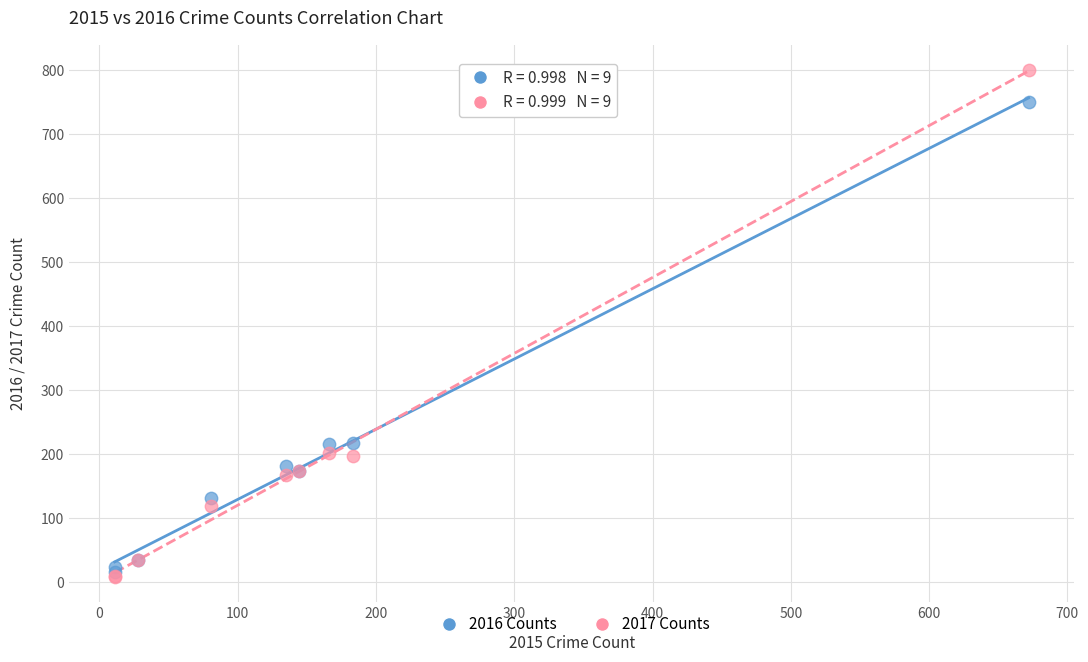

Which series has the largest Y range (max minus min)?

2017 Counts